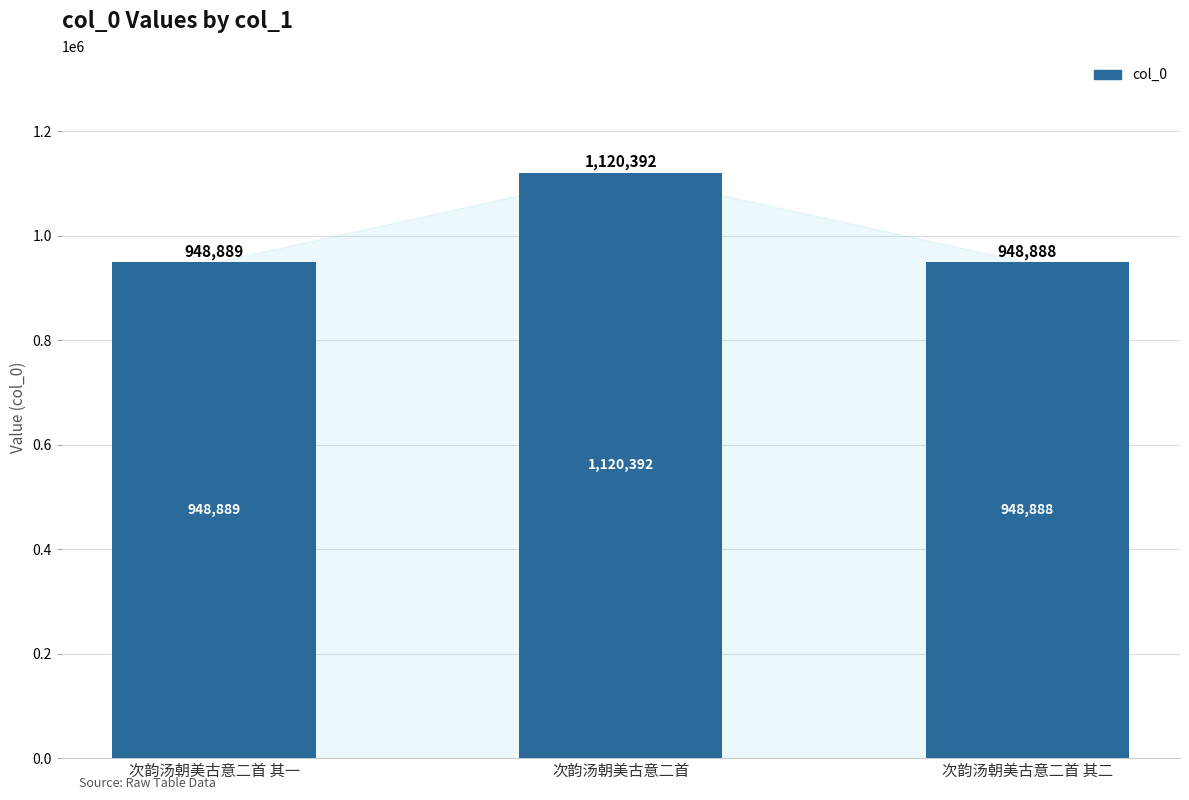

At which category does the chart reach its peak across all series?

次韵汤朝美古意二首